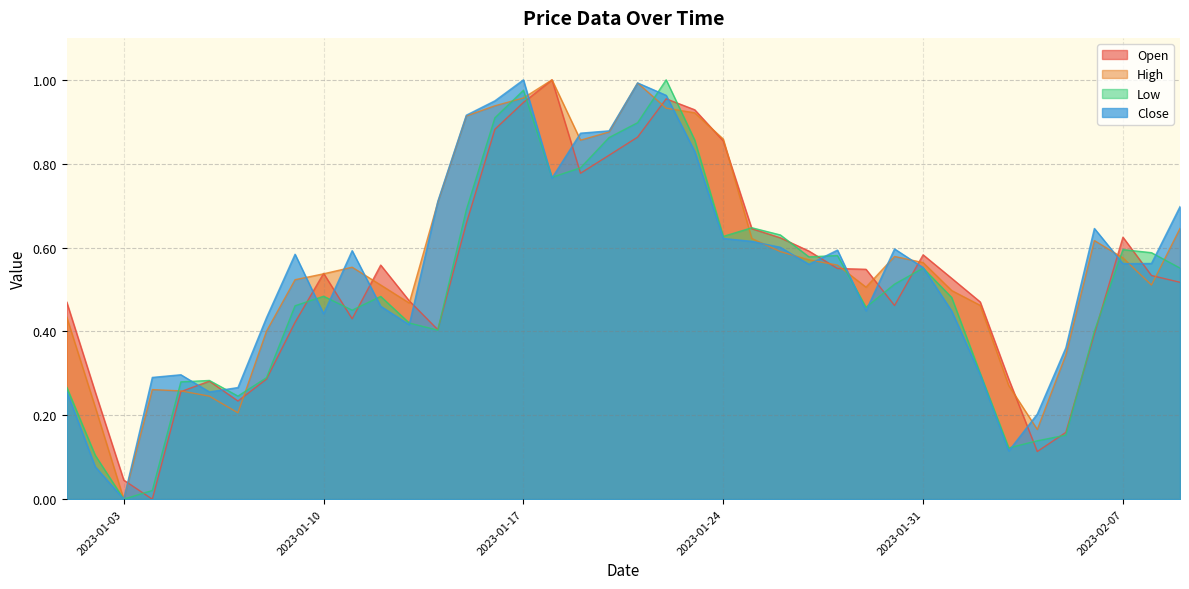

What is the sum of the High values at 2023-02-04 and 2023-01-11?

0.7